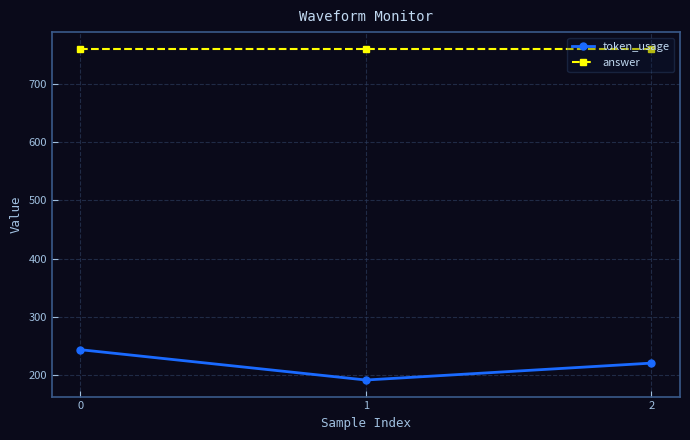

What is the average value of the token_usage series?

219.0